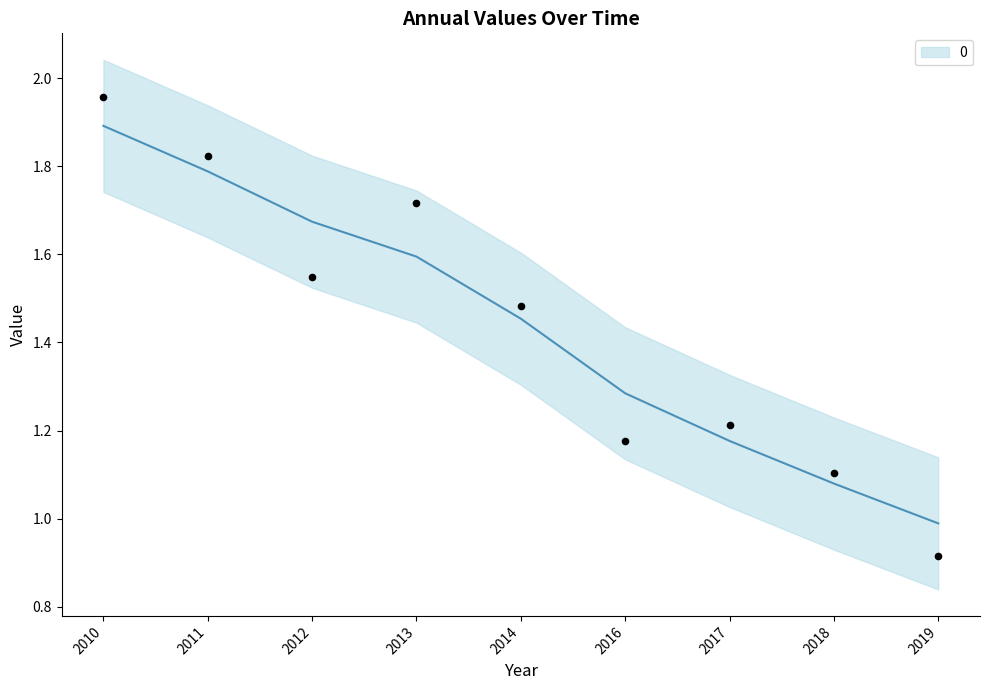

Which has a higher value, 2012 or 2017?

2012